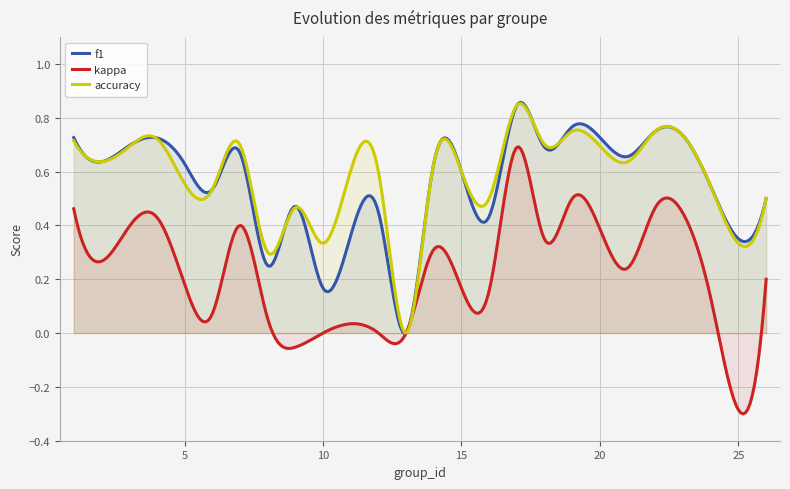

At 14, list the series in order from smallest to largest.

kappa, f1, accuracy